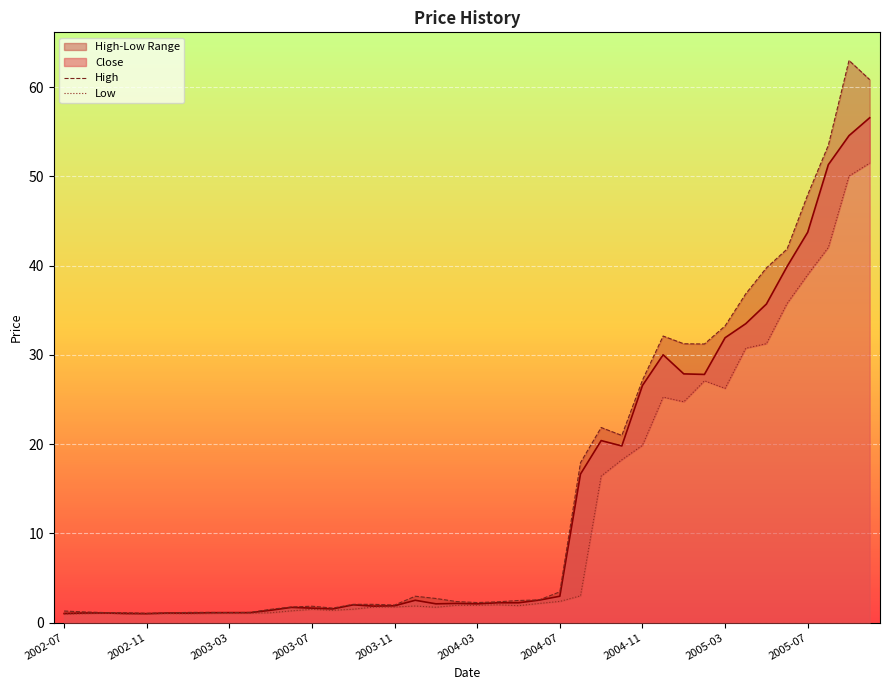

At which label does High first exceed 2?

14